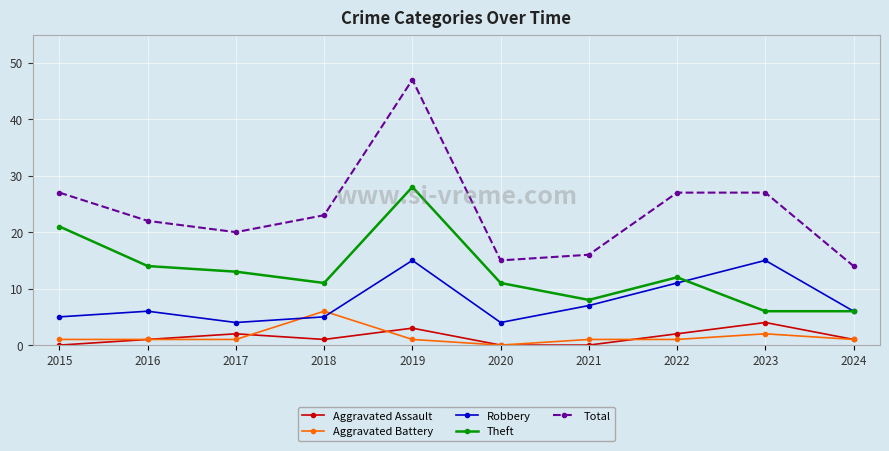

Reading right to left, list all the values displayed in this chart.

Aggravated Assault: 1	4	2	0	0	3	1	2	1	0
Aggravated Battery: 1	2	1	1	0	1	6	1	1	1
Robbery: 6	15	11	7	4	15	5	4	6	5
Theft: 6	6	12	8	11	28	11	13	14	21
Total: 14	27	27	16	15	47	23	20	22	27